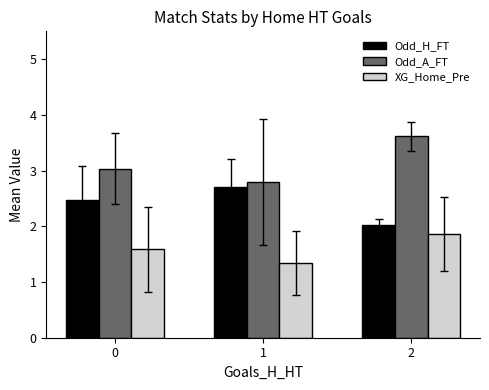

Is it true that XG_Home_Pre equals 1.9 at 1?

False